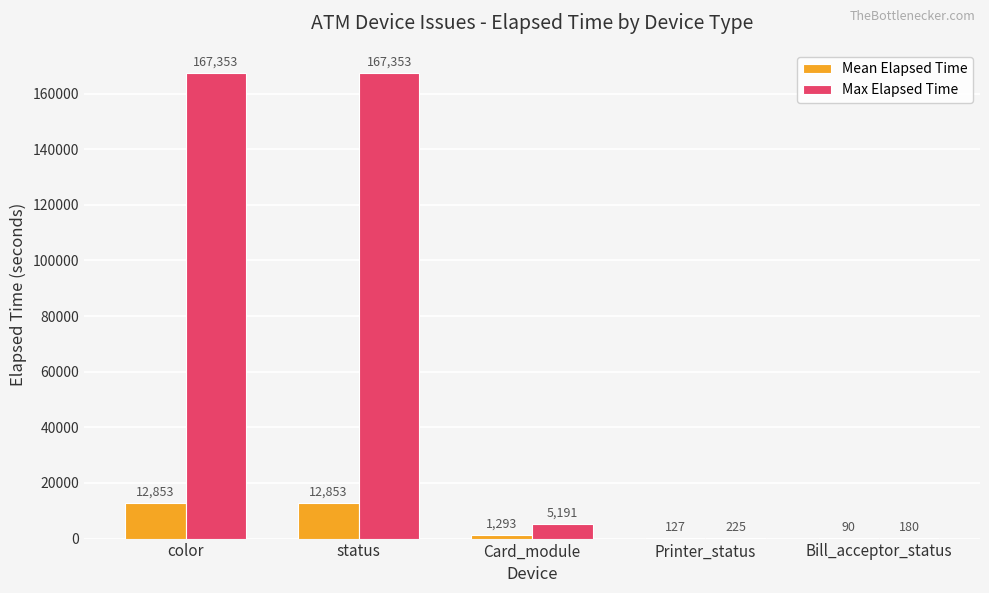

What is the total value across all series at Bill_acceptor_status?

270